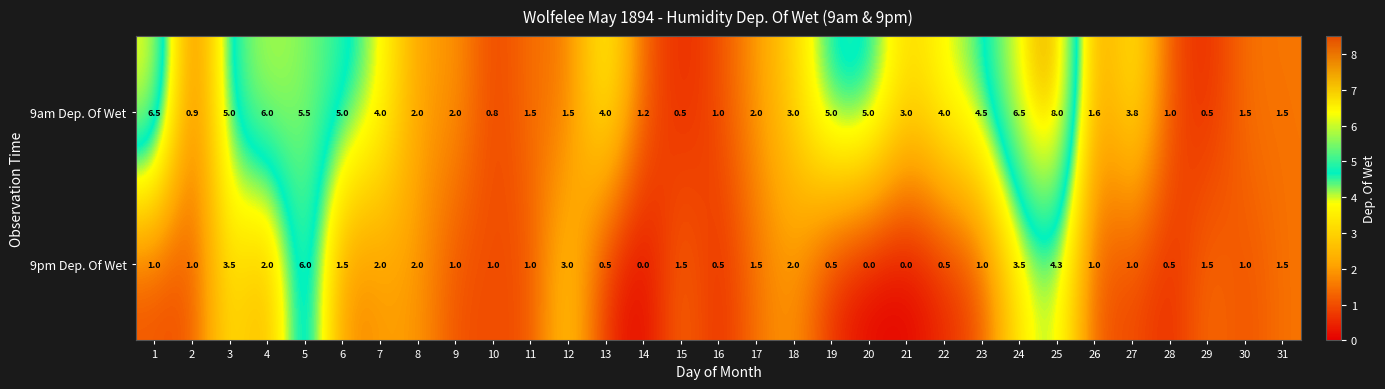

At which category is the sum across all series the highest?

25